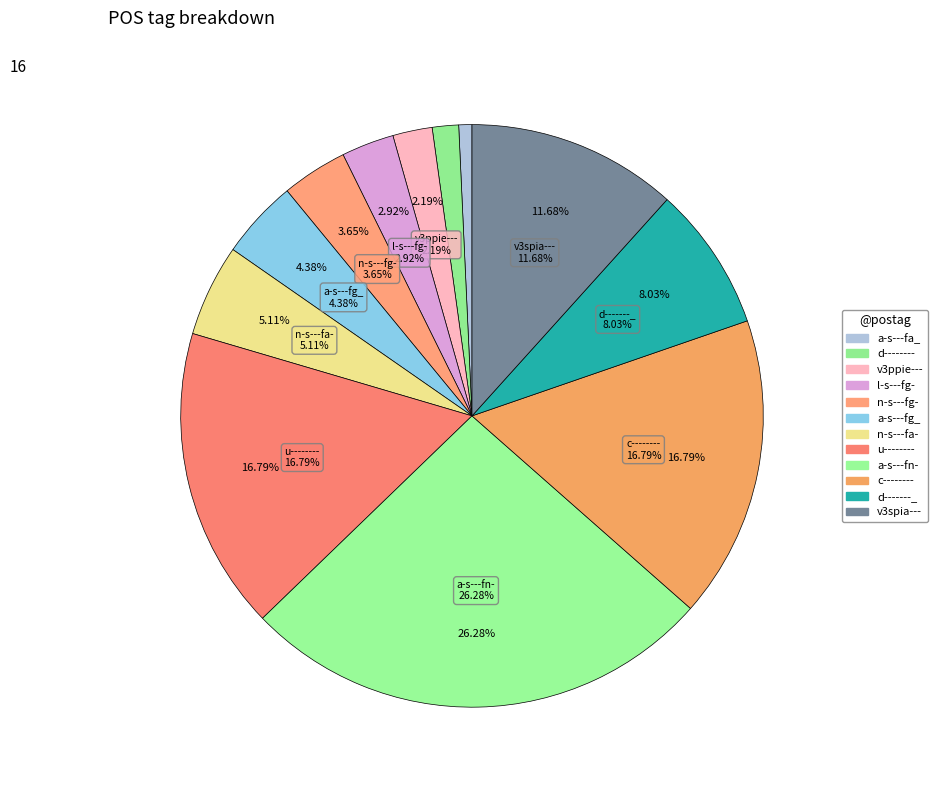

To the nearest percent, what portion does c-------- represent?

17%